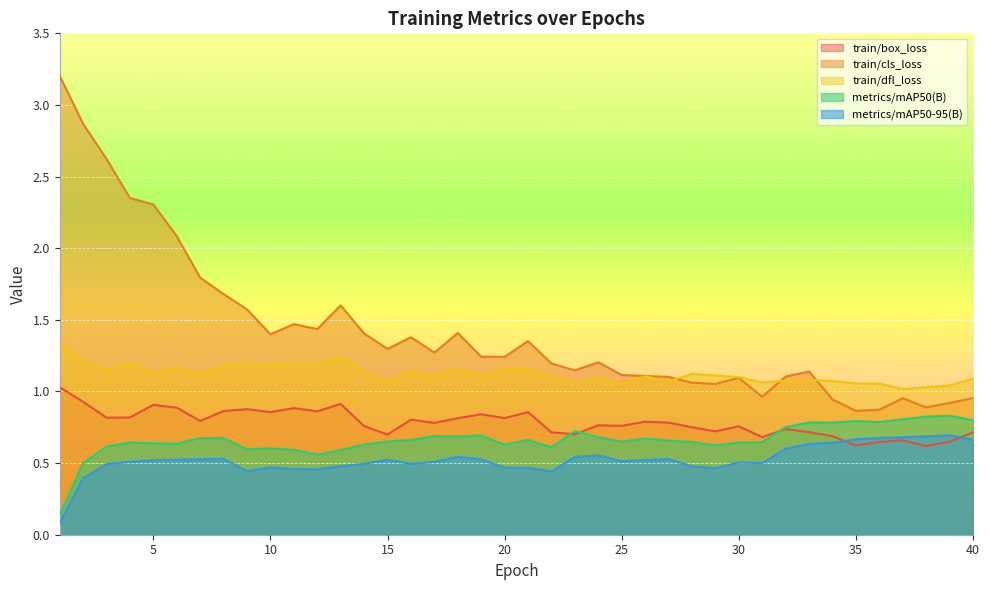

Between which two adjacent categories do train/box_loss and metrics/mAP50-95(B) first intersect?

34 and 35